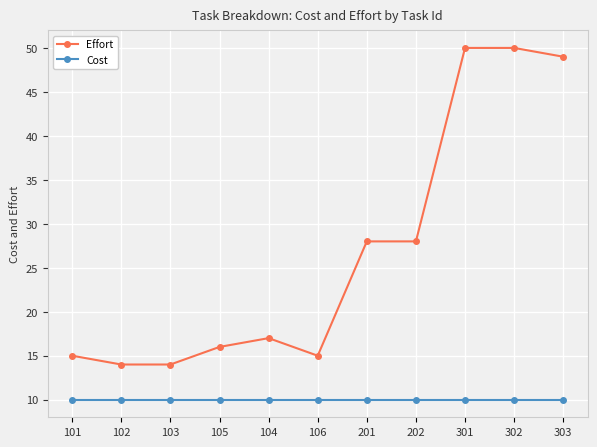

List the series in order of their peak value, highest first.

Effort, Cost